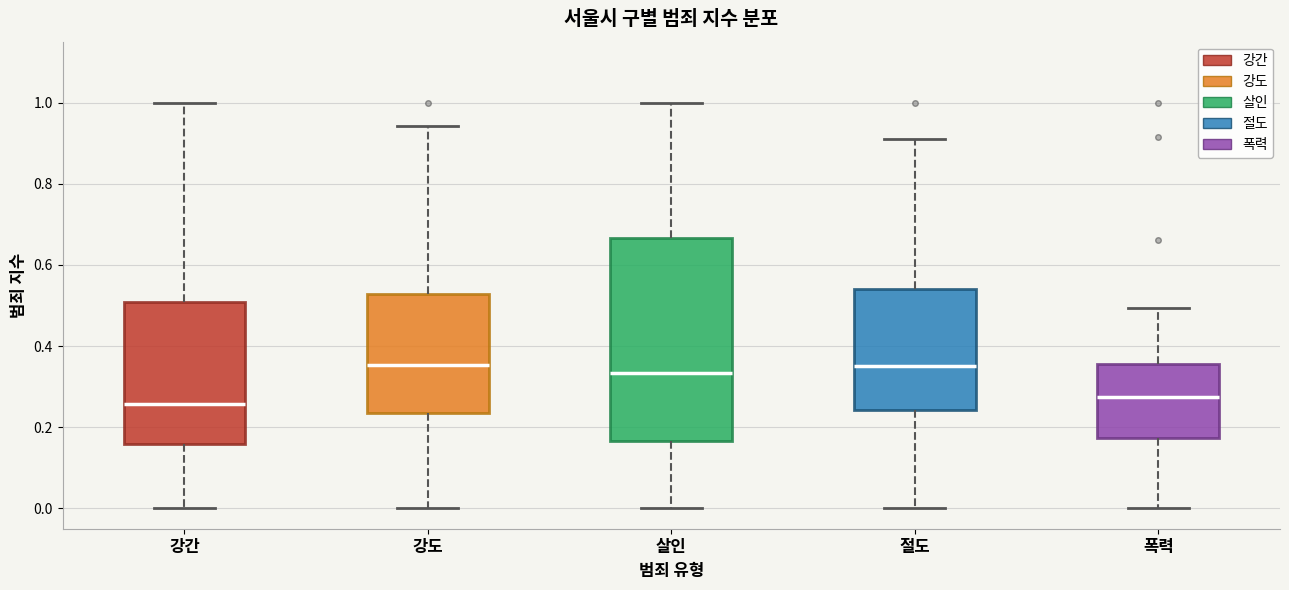

Which box is the tallest, from its lower edge to its upper edge?

살인